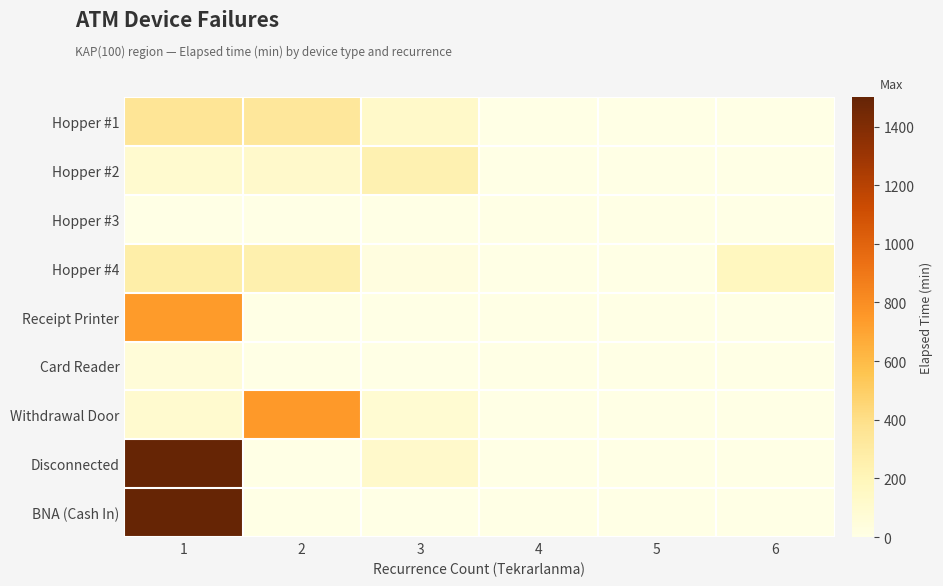

How many distinct data groups are displayed?

9